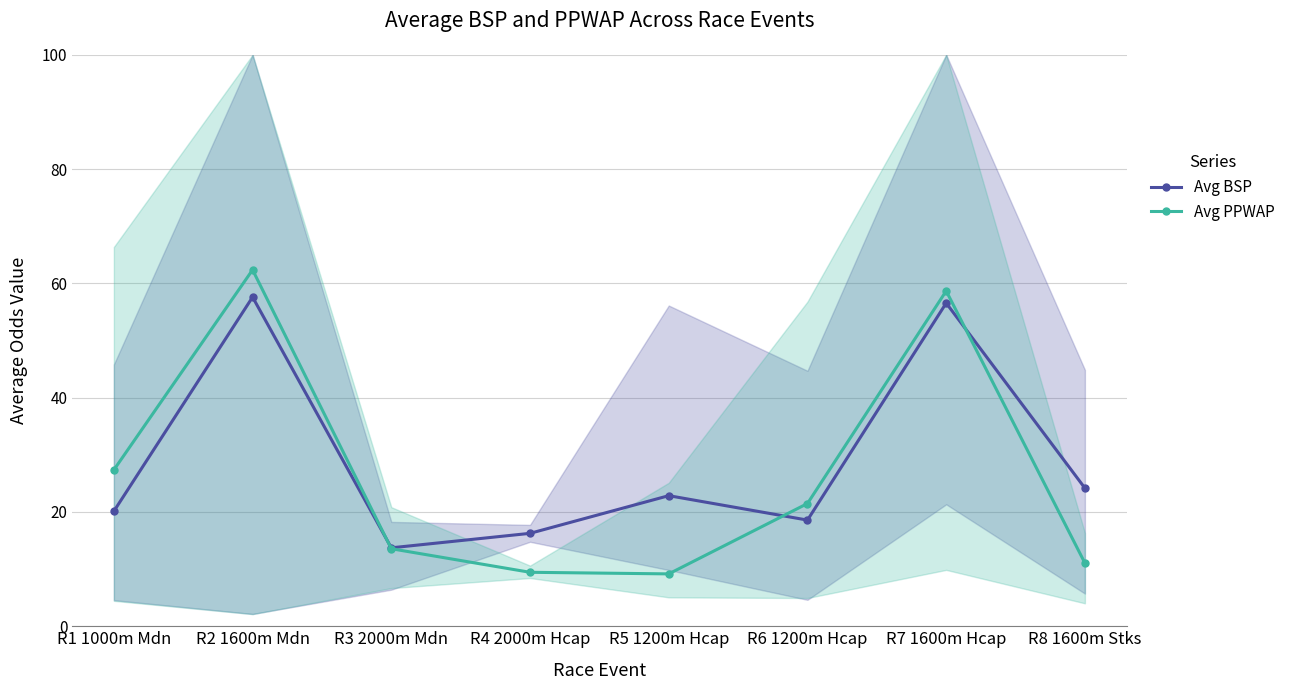

Where do Avg BSP and Avg PPWAP first cross each other?

R2 1600m Mdn and R3 2000m Mdn